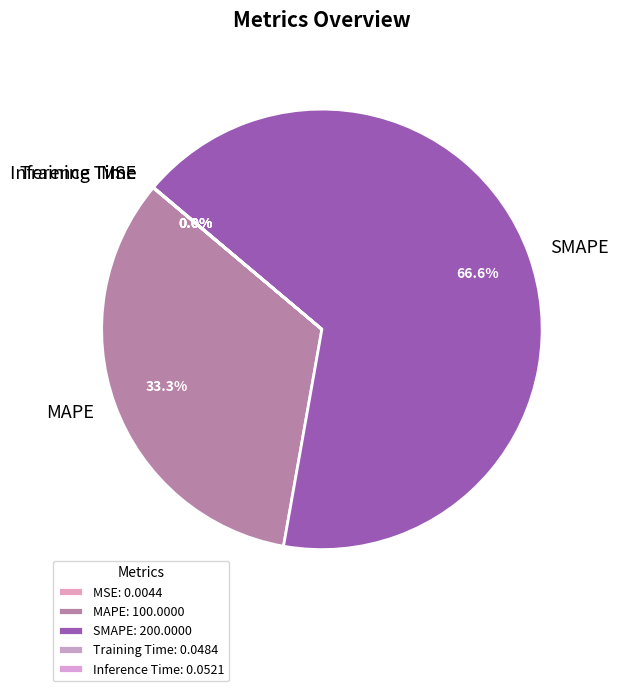

Does SMAPE account for over 50% of the chart?

Yes